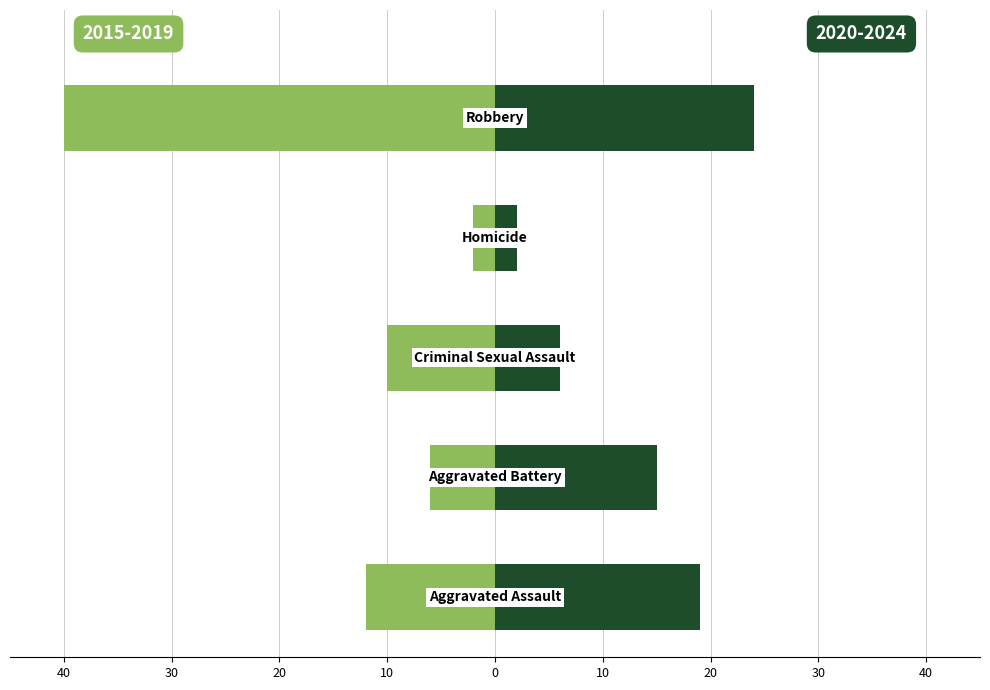

What is the sum of the 2015-2019 values at Robbery and Aggravated Battery?

-46